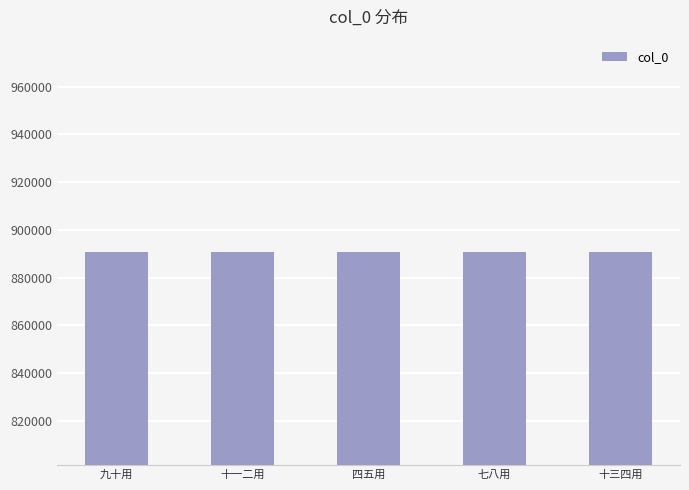

What position from the left is 七八用?

4